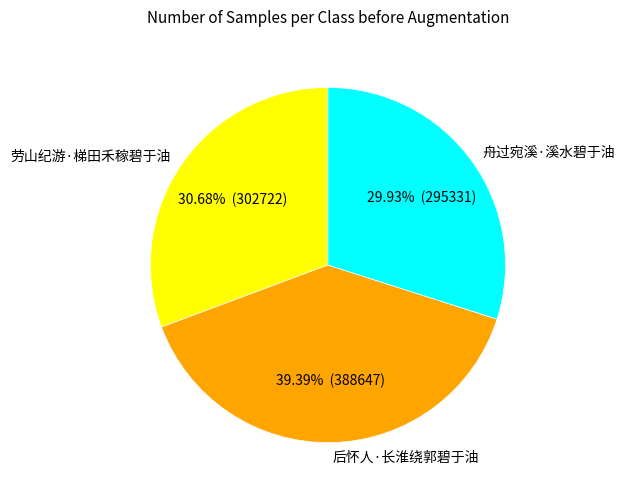

How many slices are in this pie chart?

3